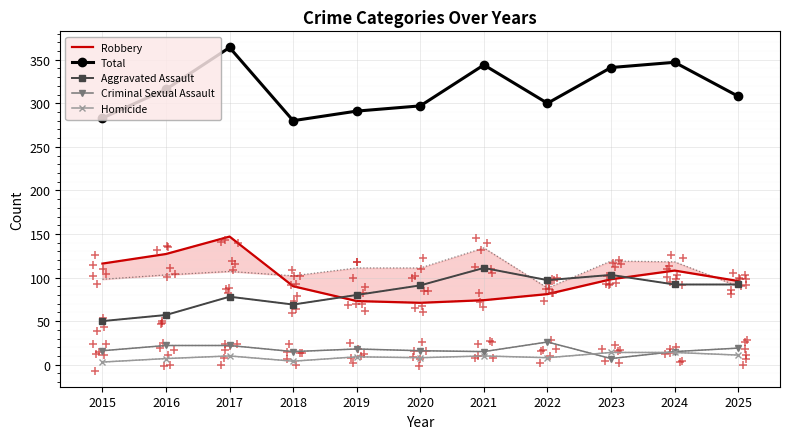

True or false: Homicide and Aggravated Assault intersect in this chart.

False